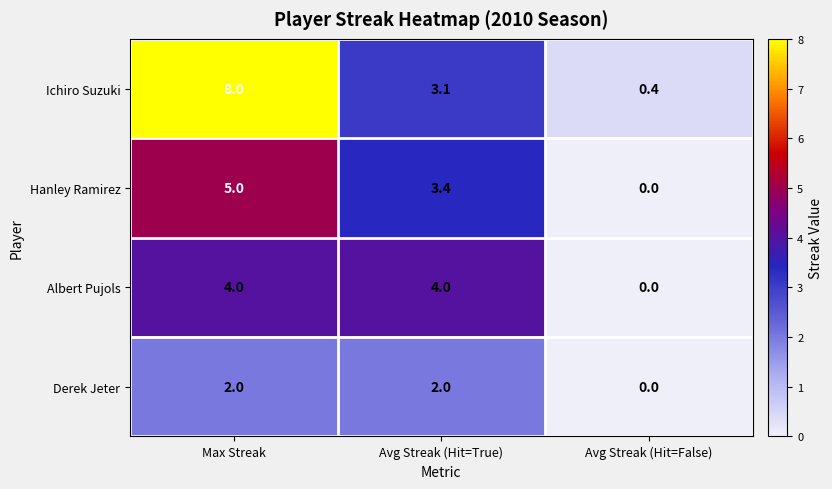

What is the difference between the highest and lowest values at Max Streak?

6.0